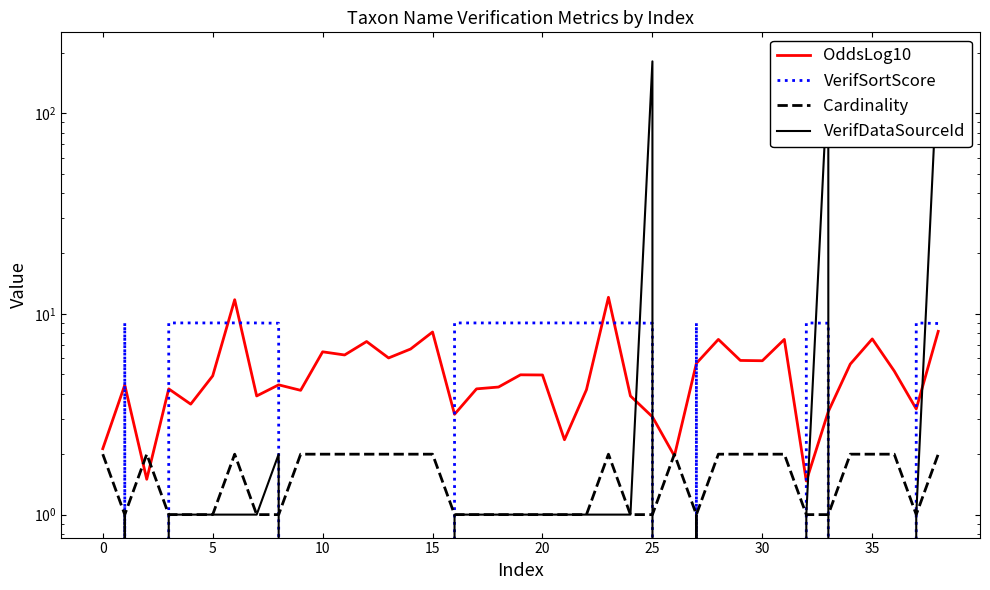

True or false: OddsLog10 has more than 1 points higher than both neighbors.

True